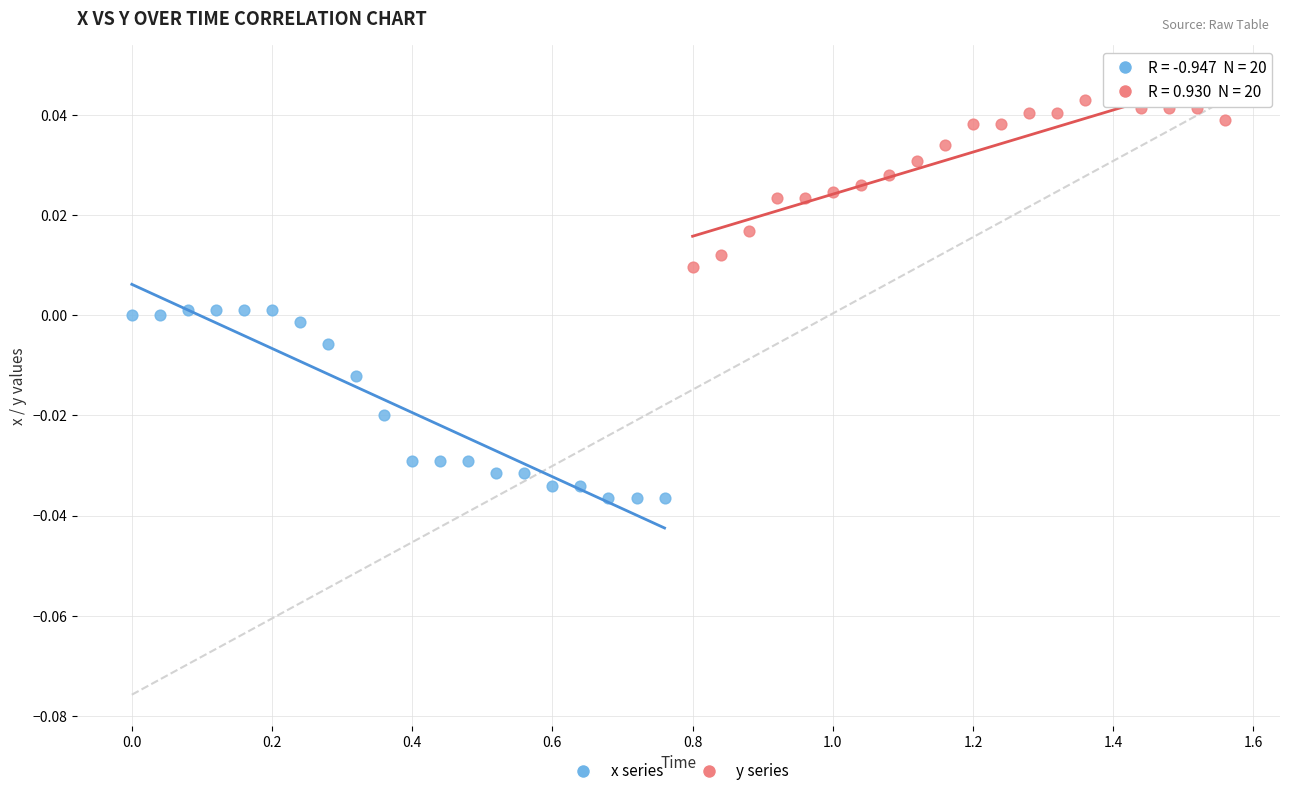

Which series reaches the maximum Y coordinate?

y series